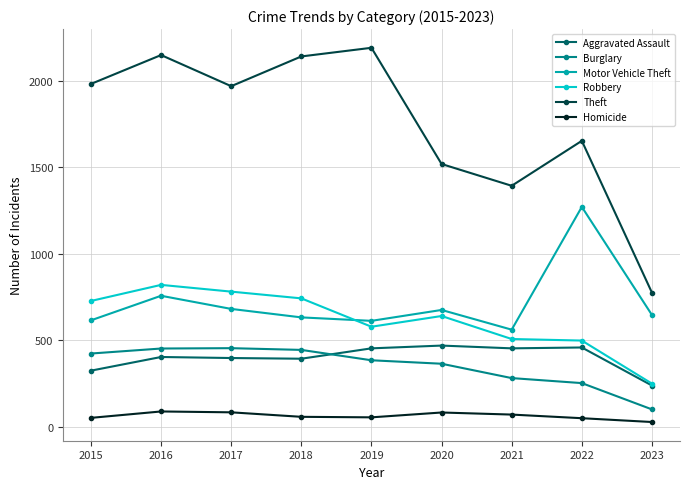

At how many categories does at least one series exceed 1779?

5